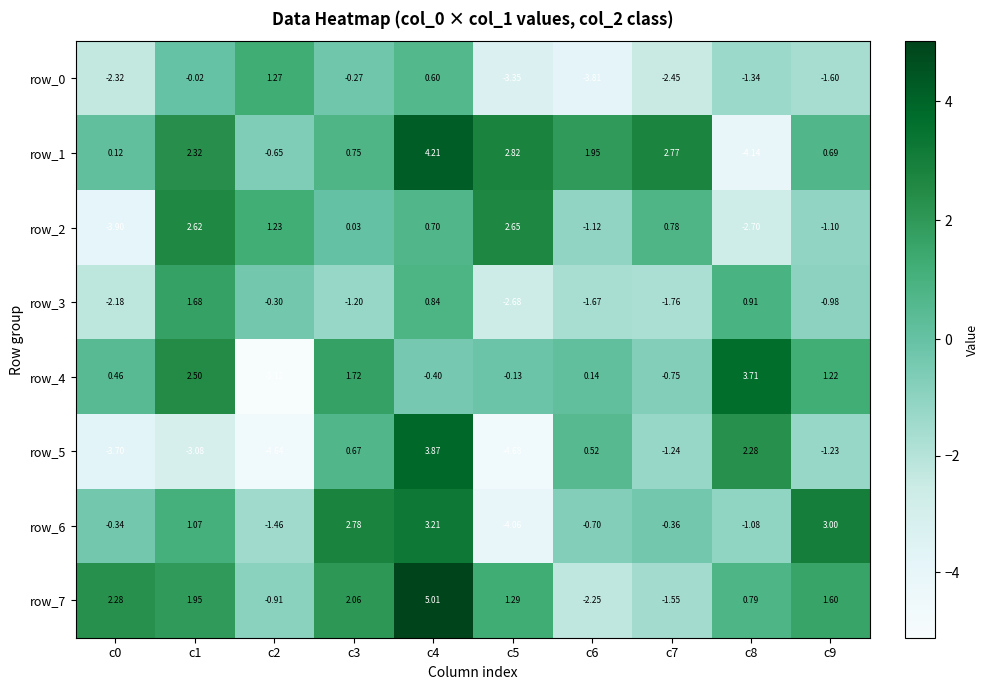

Is the value of row_0 at c4 greater than the value of row_6 at c6?

Yes